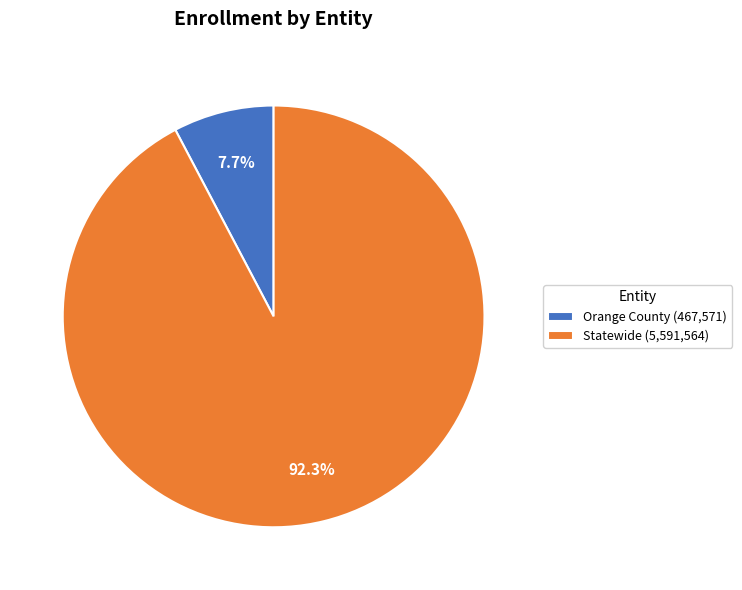

To the nearest percent, what is the combined percentage of Statewide and Orange County?

100%